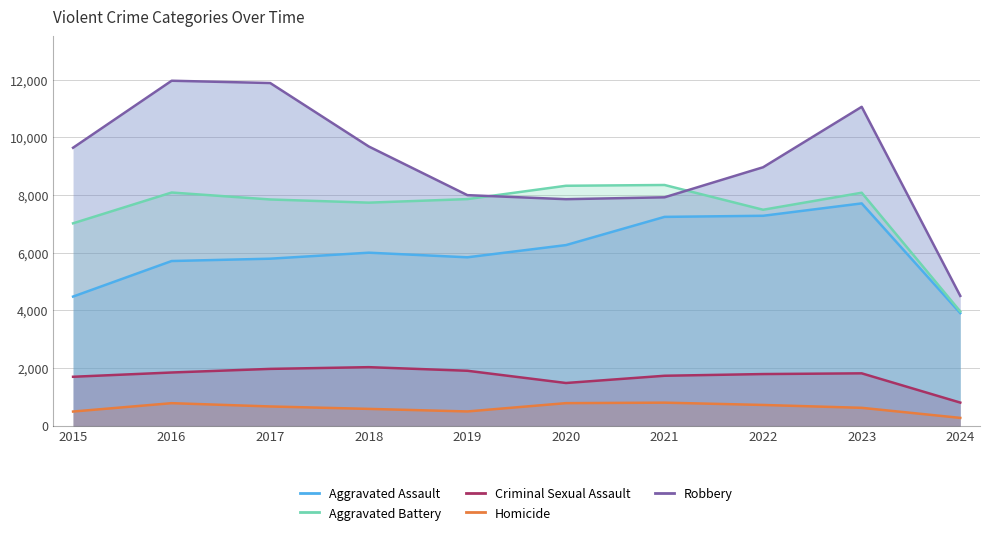

The Aggravated Battery series shows 8079 at 2023. True or false?

True